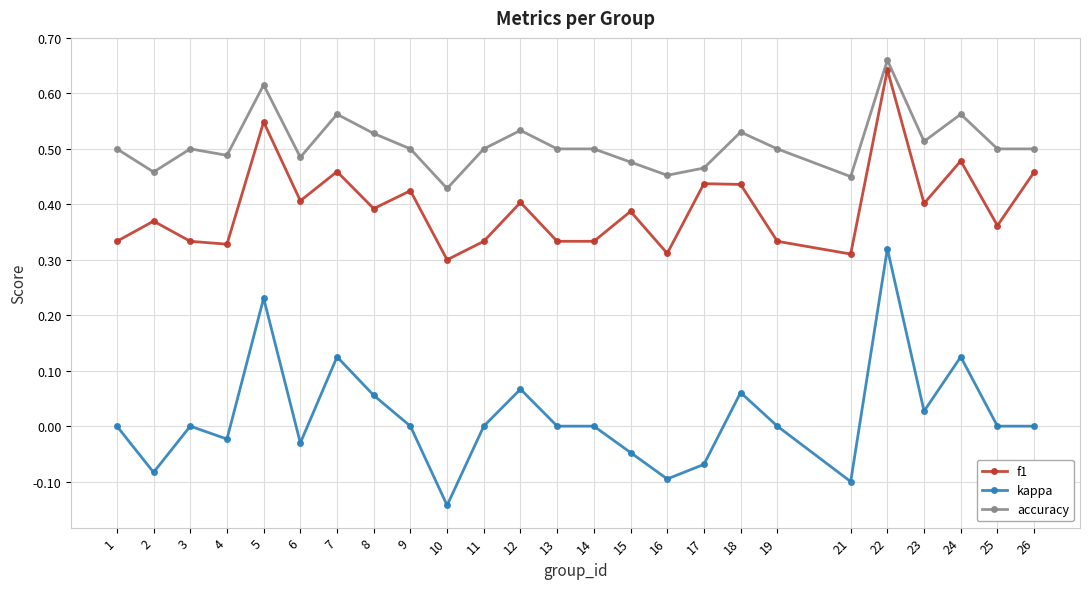

Which label corresponds to the smallest value in the chart?

10